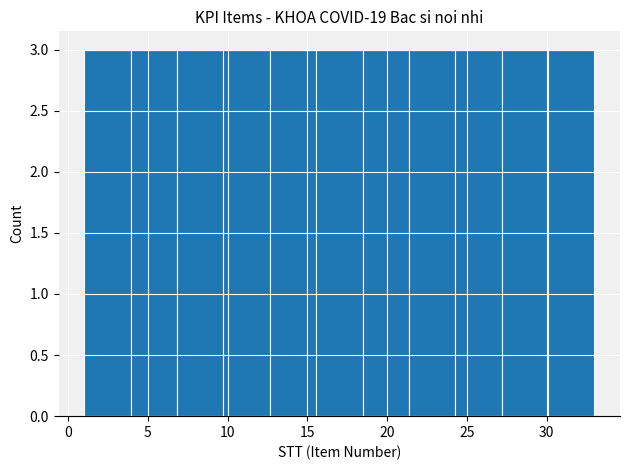

Reading left to right, transcribe this chart: for each bar, give the range it covers on the x-axis and its height. Neither the bar edges nor the heights are printed on the chart, so give them approximately, as read against the axes.

1.0 to 4.0: 3
4.0 to 7.0: 3
7.0 to 9.5: 3
9.5 to 12.5: 3
12.5 to 15.5: 3
15.5 to 18.5: 3
18.5 to 21.5: 3
21.5 to 24.5: 3
24.5 to 27.0: 3
27.0 to 30.0: 3
30.0 to 33.0: 3